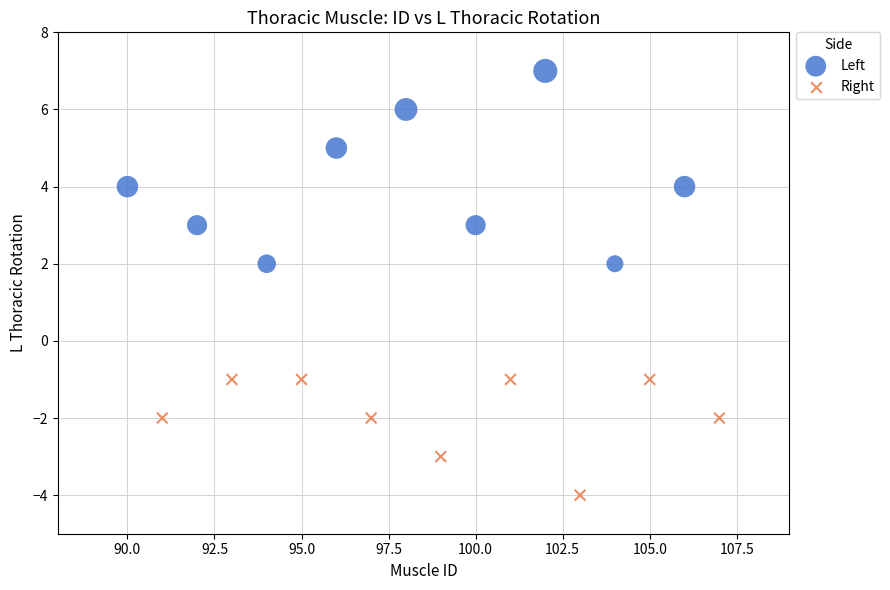

Which series reaches the maximum Y coordinate?

Left